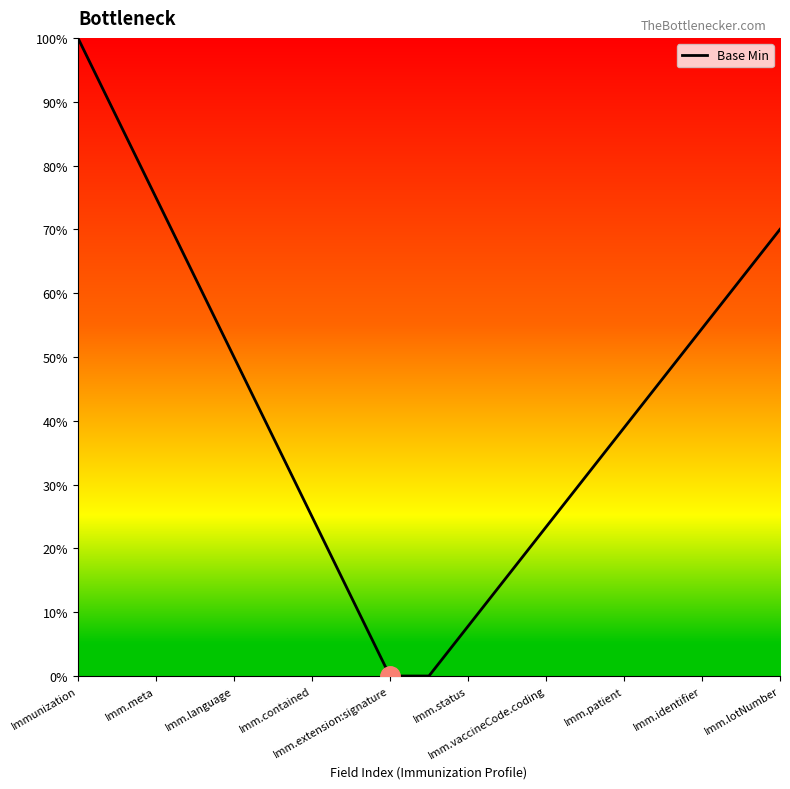

Does the chart have visible grid lines?

No